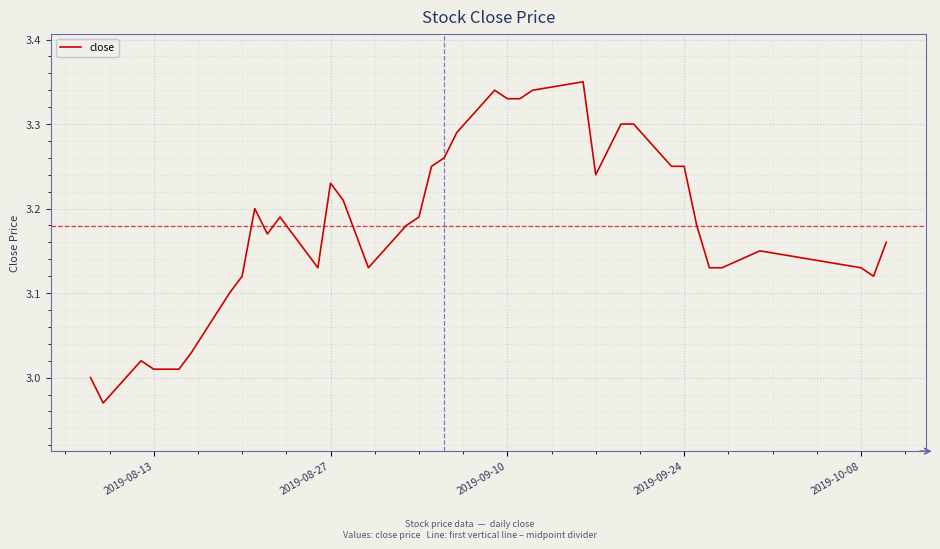

What is the difference between the maximum and minimum values?

0.4